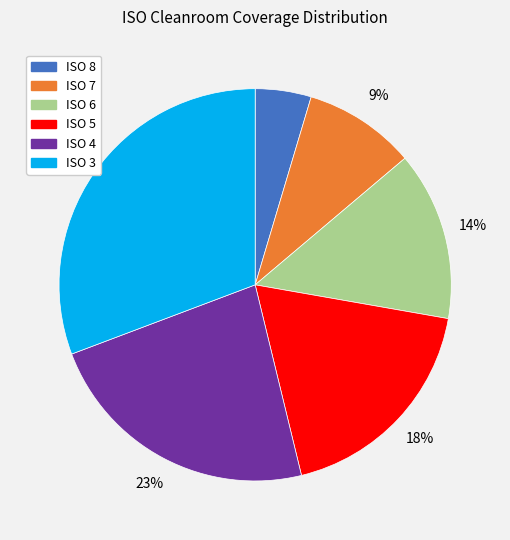

Which category has the smallest portion of the pie?

ISO 8